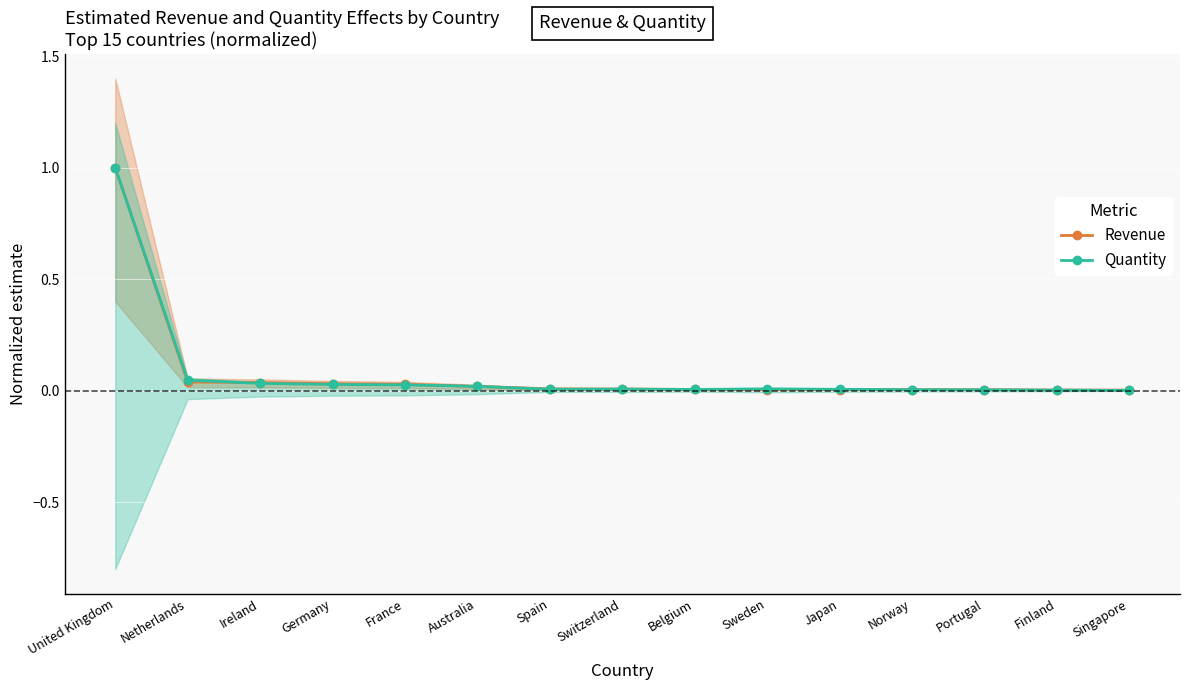

Does the chart display data point markers on the line(s)?

Yes